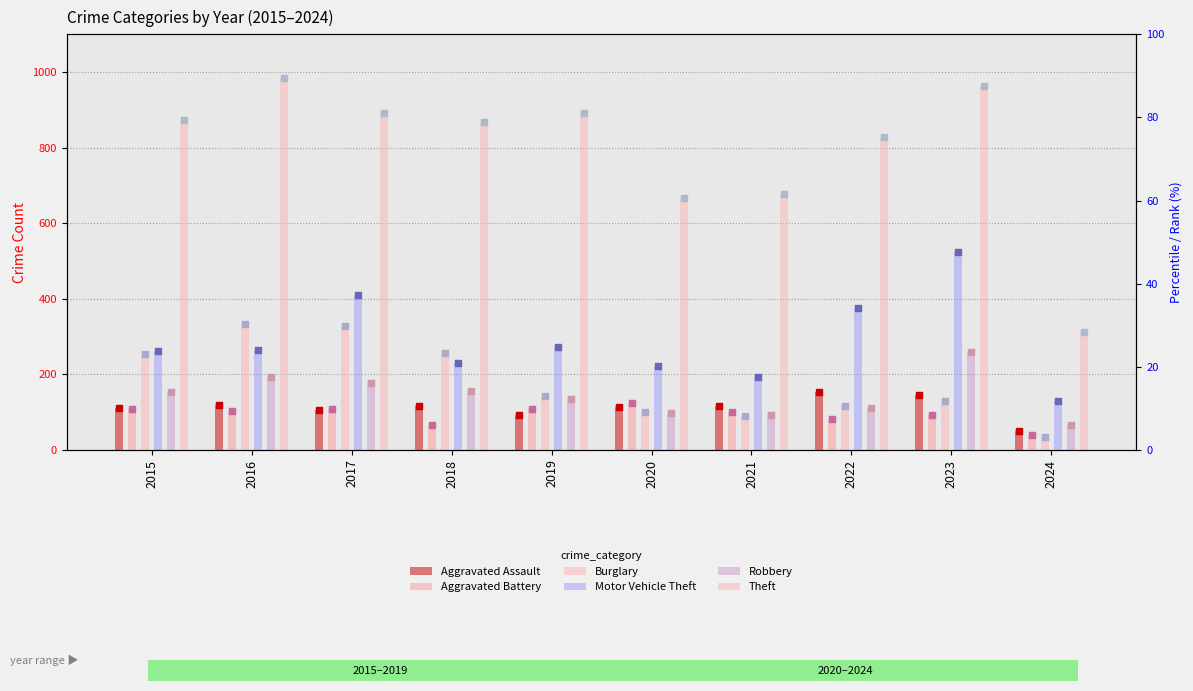

Which series contains the highest Y value?

Theft